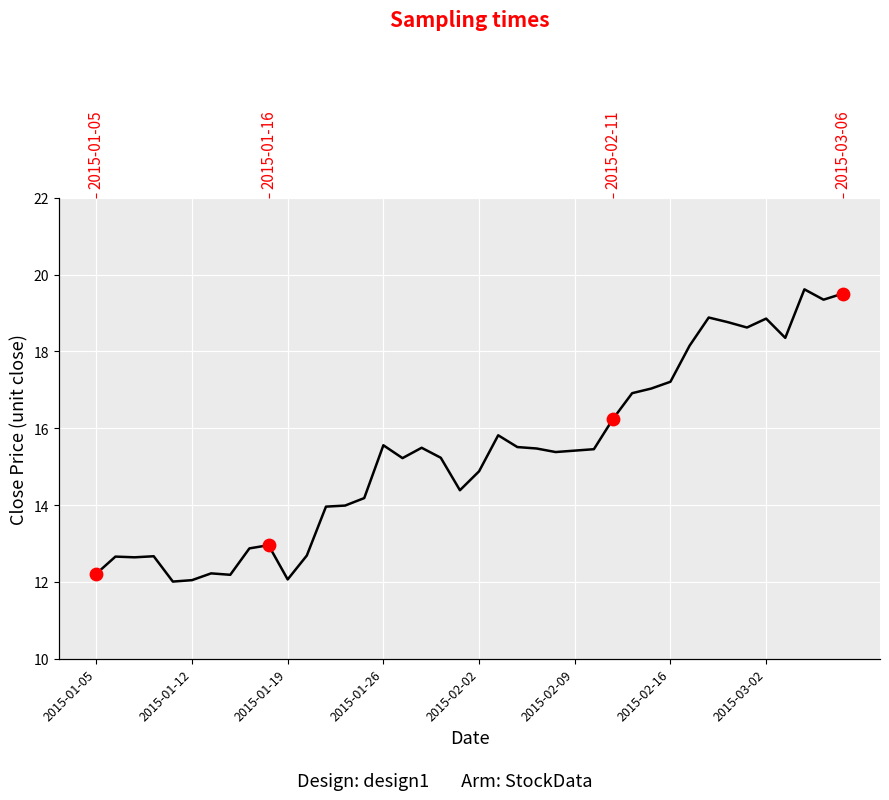

What is the change in value from 11 to 19?

+1.7